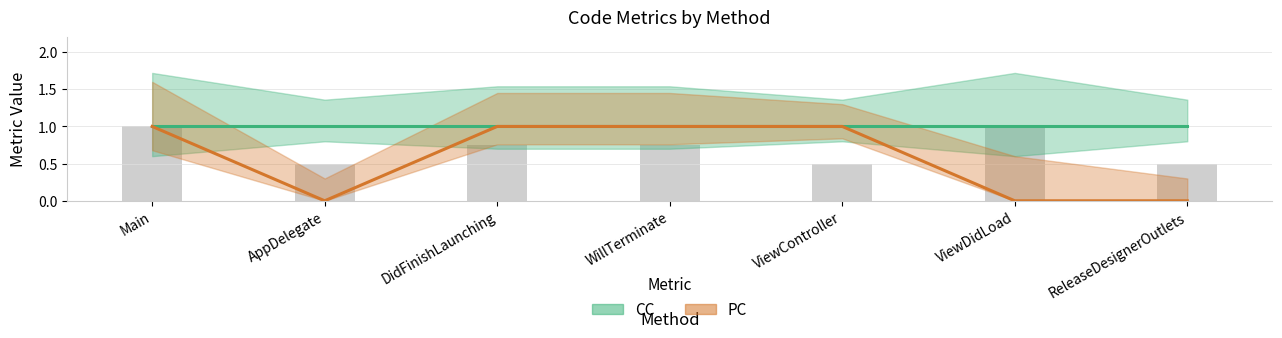

What is the difference between the maximum and second lowest values?

1